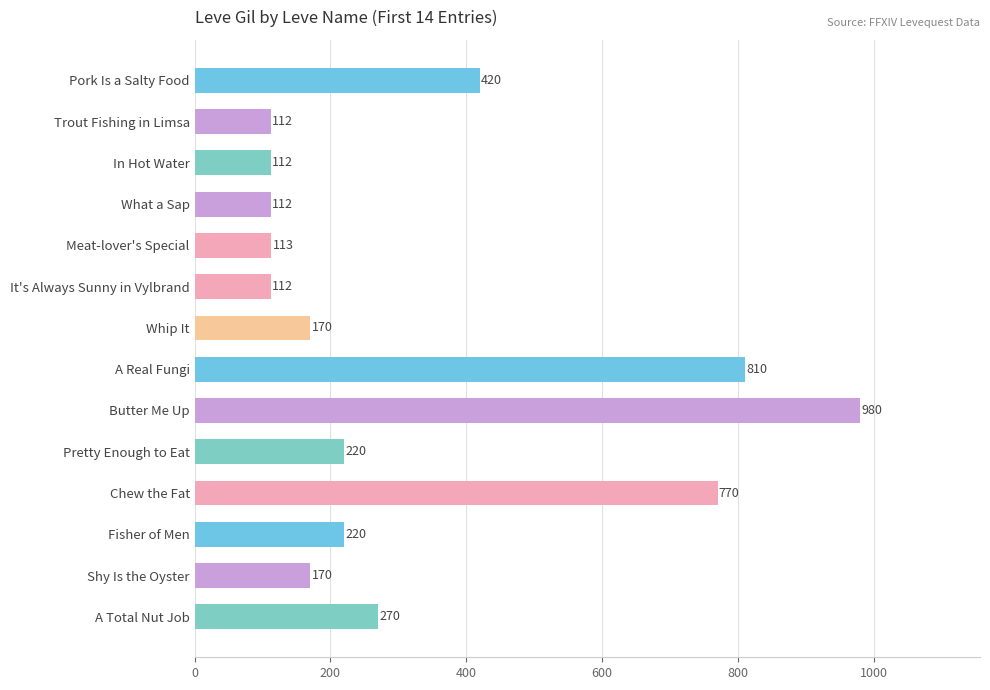

What is the ratio of the value at Whip It to the value at Pretty Enough to Eat?

0.8